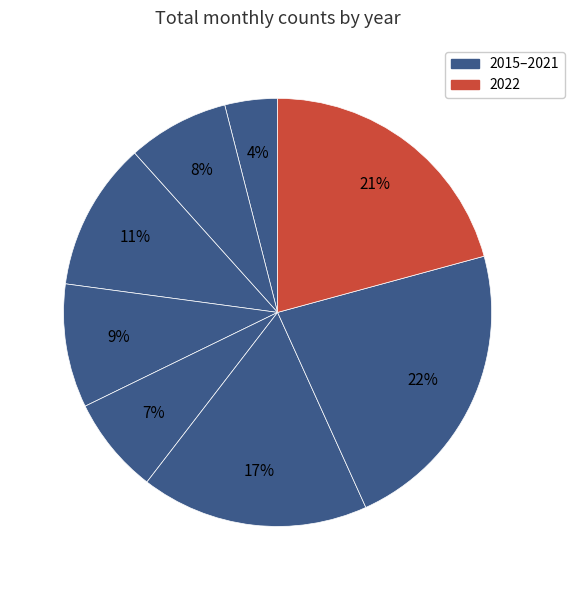

Is there any slice that represents more than half of the pie?

No